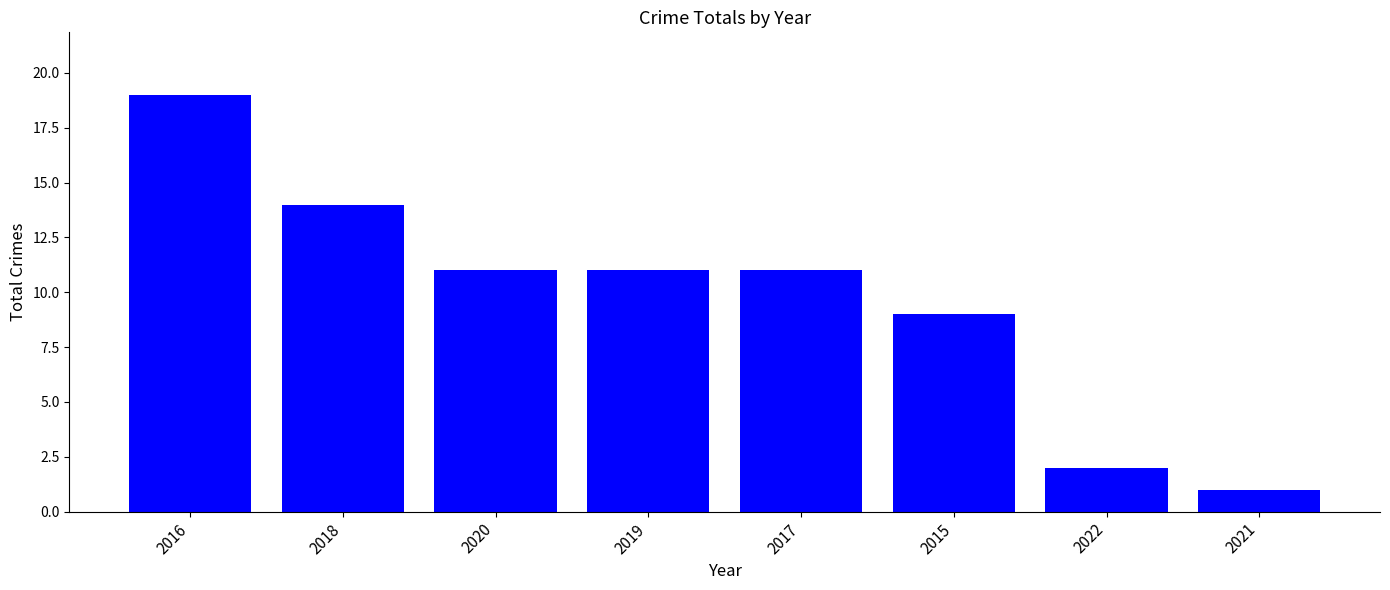

Reading left to right, extract all data points from this chart.

19	14	11	11	11	9	2	1